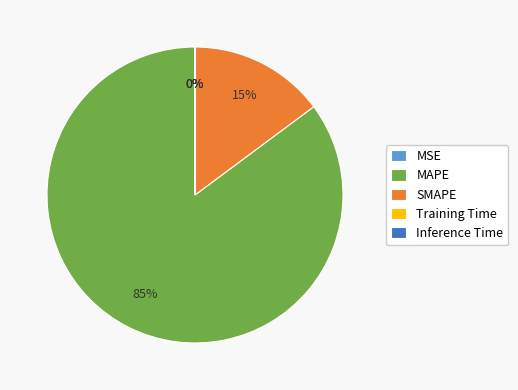

Is there any slice that represents more than half of the pie?

Yes